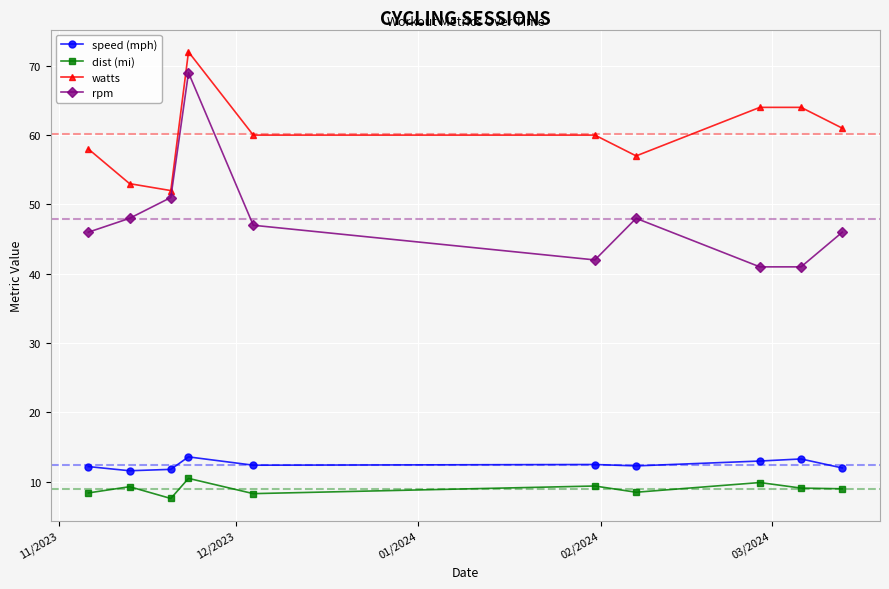

Which series has the largest total across all categories?

watts